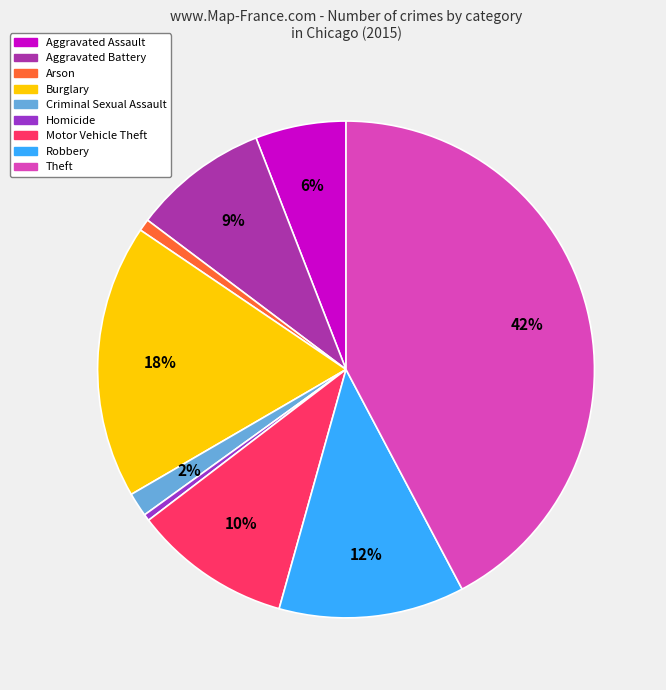

Is the sum of Motor Vehicle Theft and Arson greater than half?

No